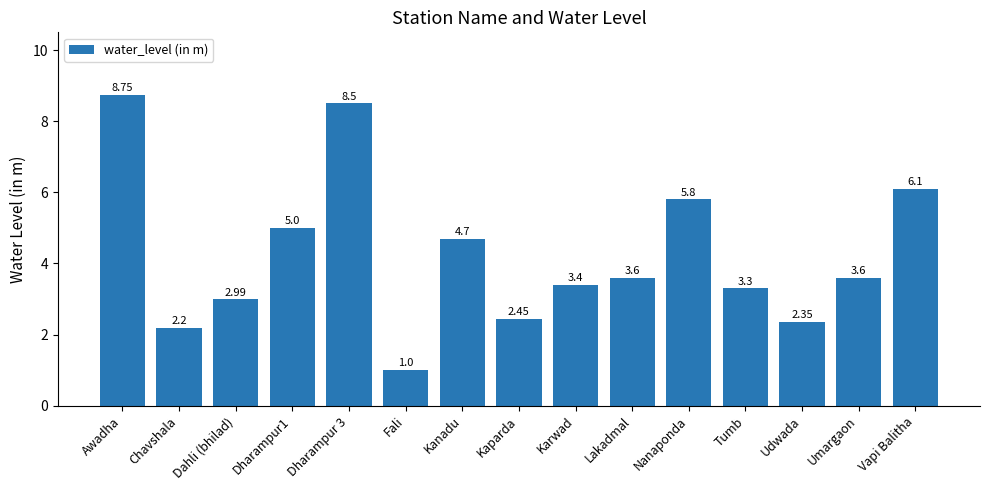

What is the average value?

4.2